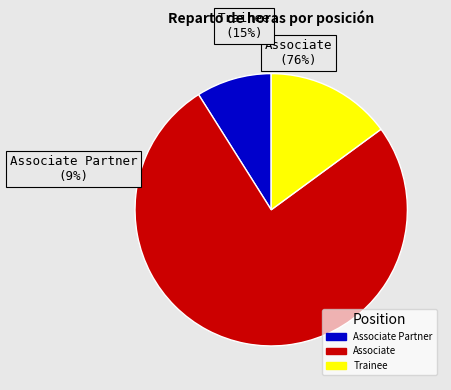

Is the sum of Trainee and Associate greater than half?

Yes